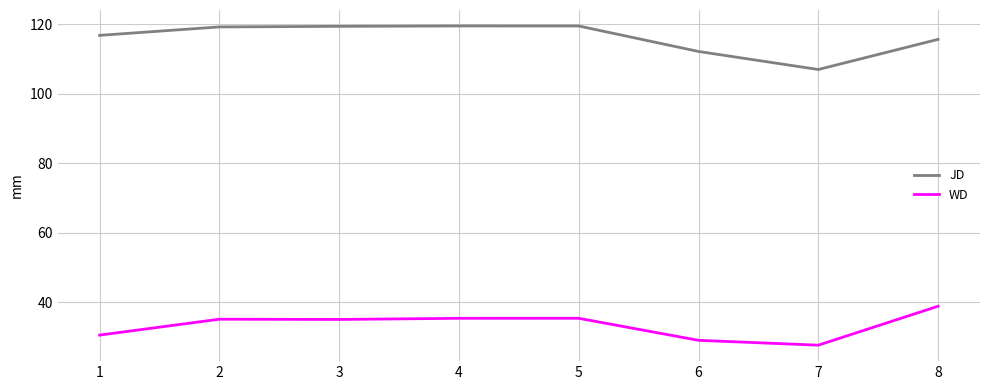

What is the sum of all JD values?

929.0